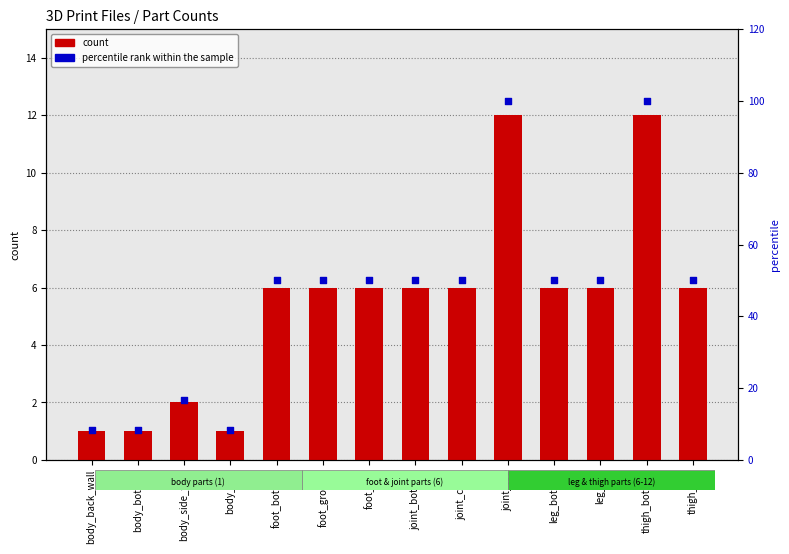

What is the total value across all series at foot_ground?

56.0